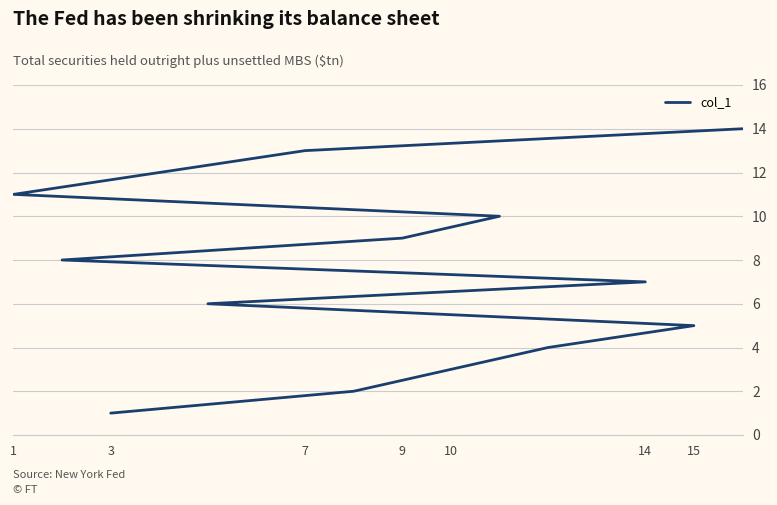

True or false: there are more than 0 points higher than both neighbors.

False